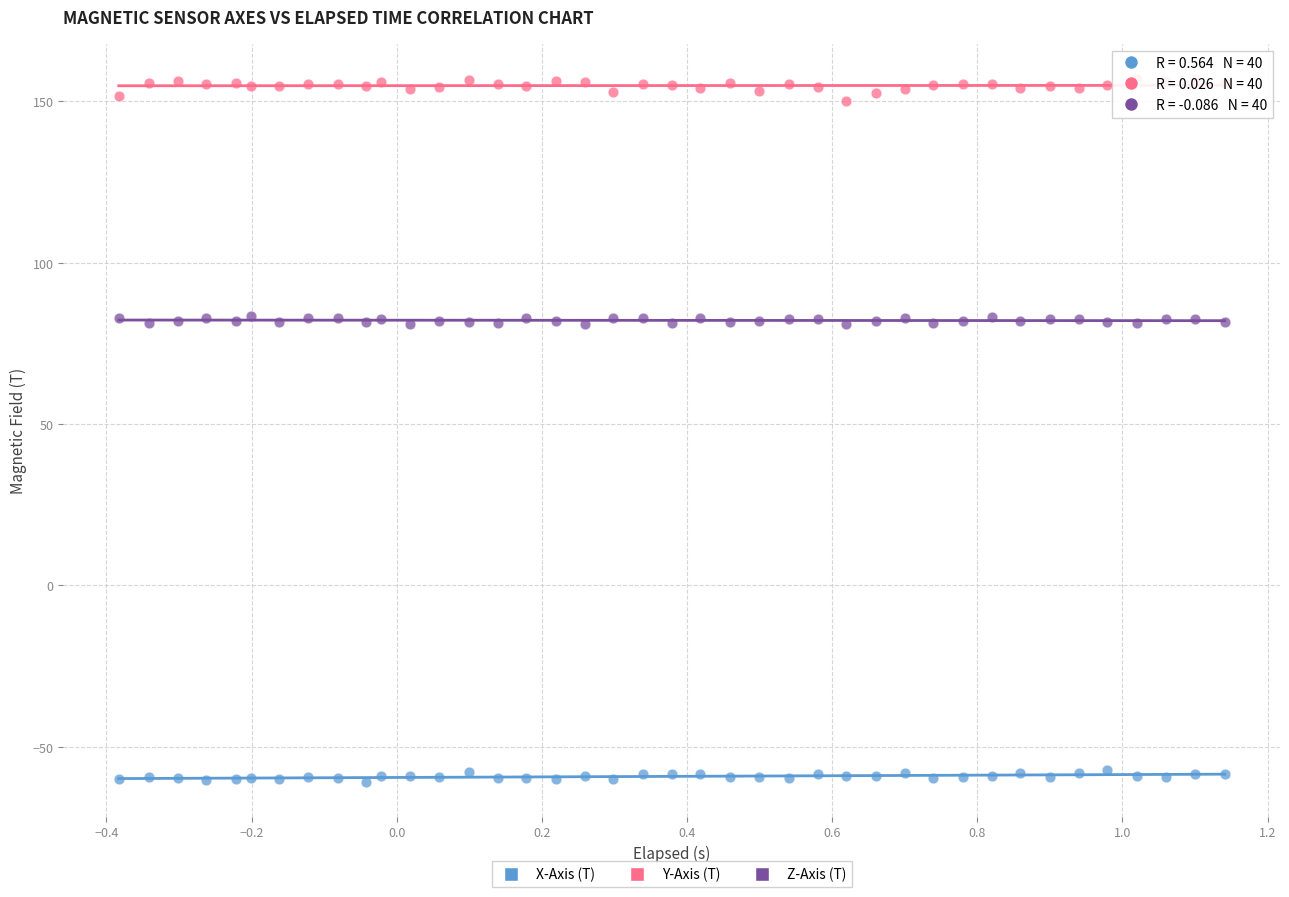

Which series reaches the maximum Y coordinate?

Y-Axis (T)